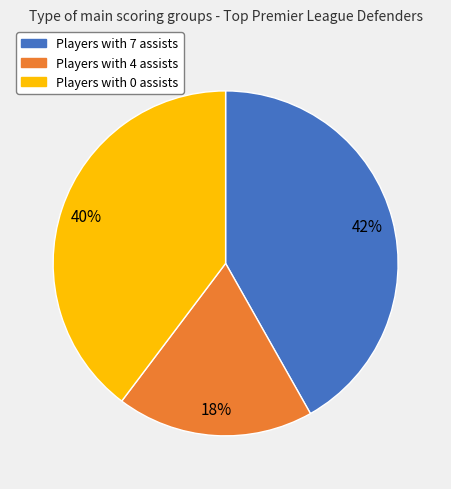

To the nearest percent, what is the average slice percentage?

33%